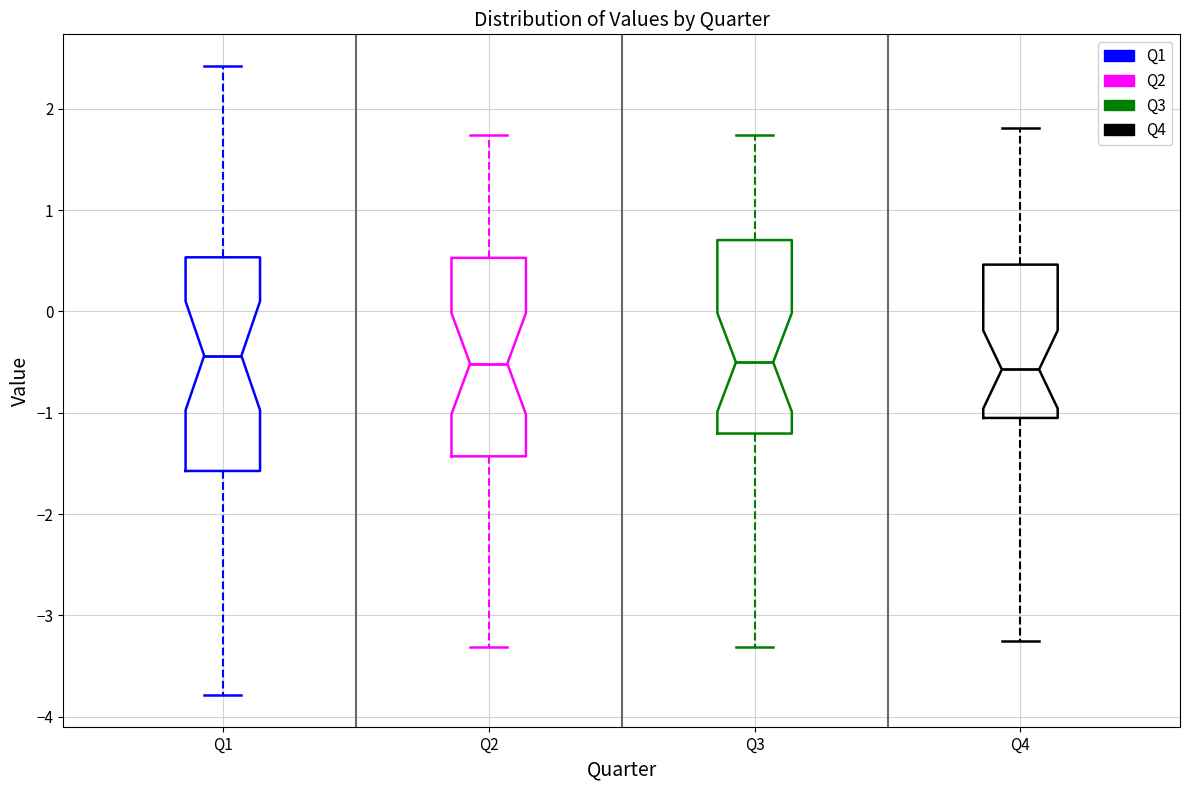

Where does the lower whisker of the box for Q1 end on the y-axis? The values are not printed on the chart, so give them approximately, as read against the axis.

-3.8